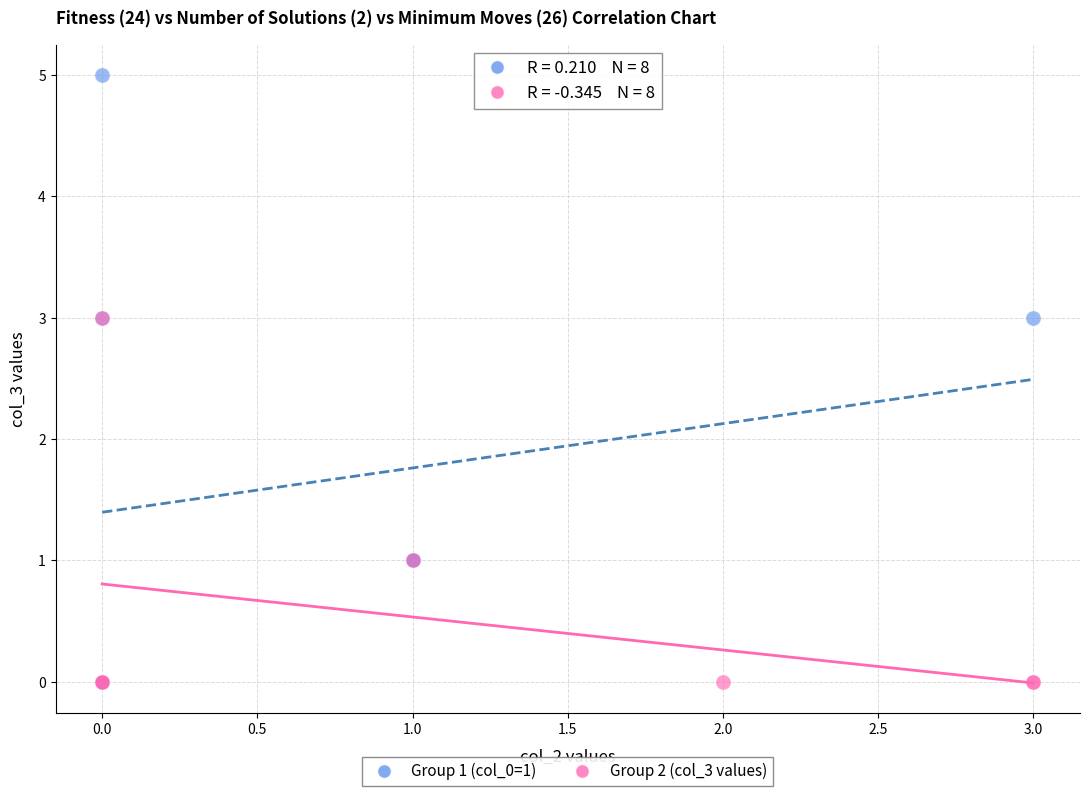

Which series contains the highest Y value?

Group 1 (col_0=1)